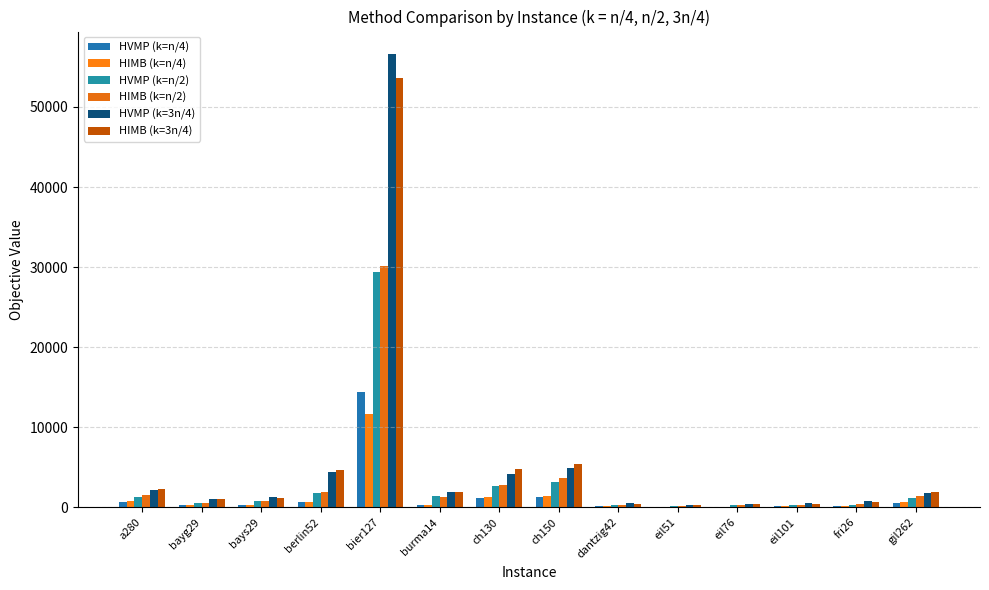

Does the chart contain stacked bars?

No